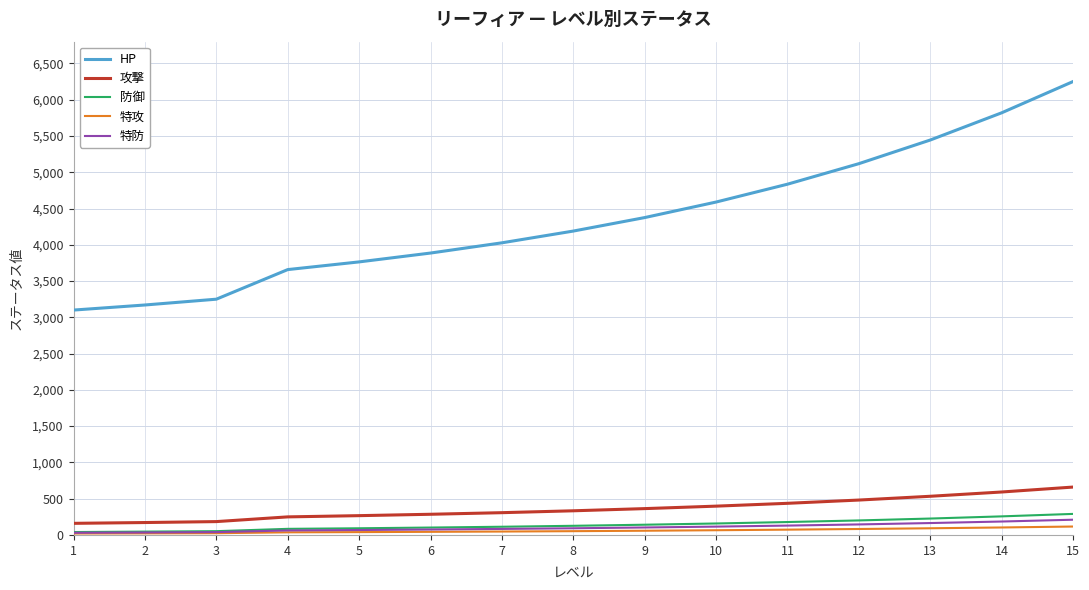

What is the approximate value of 防御 at 5?

92